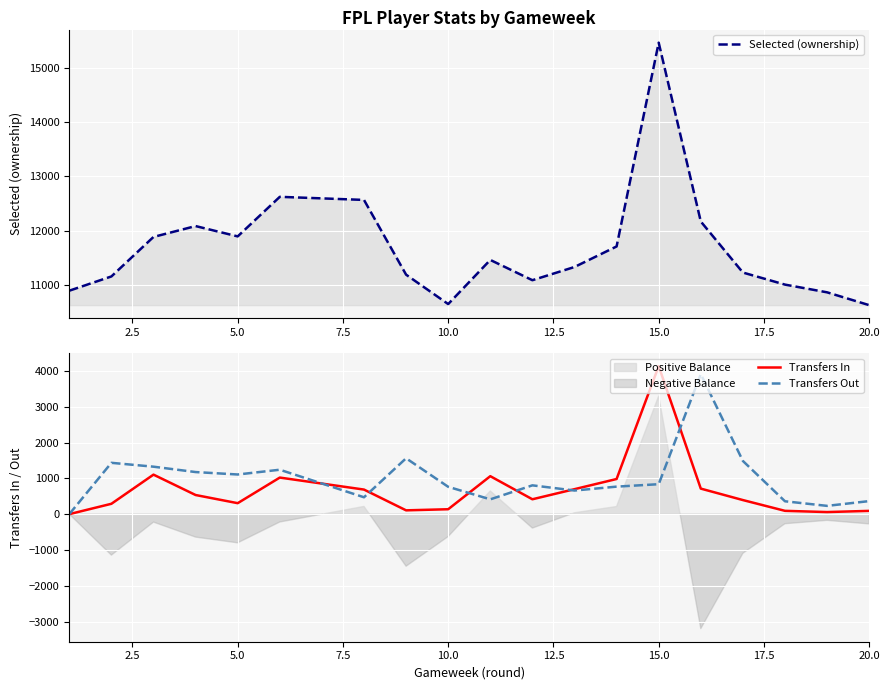

What is the highest value of the Selected (ownership) series?

15459